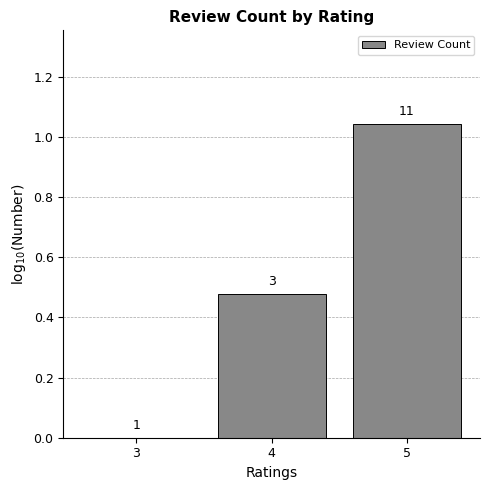

Where is the data nearest to the value 0?

3